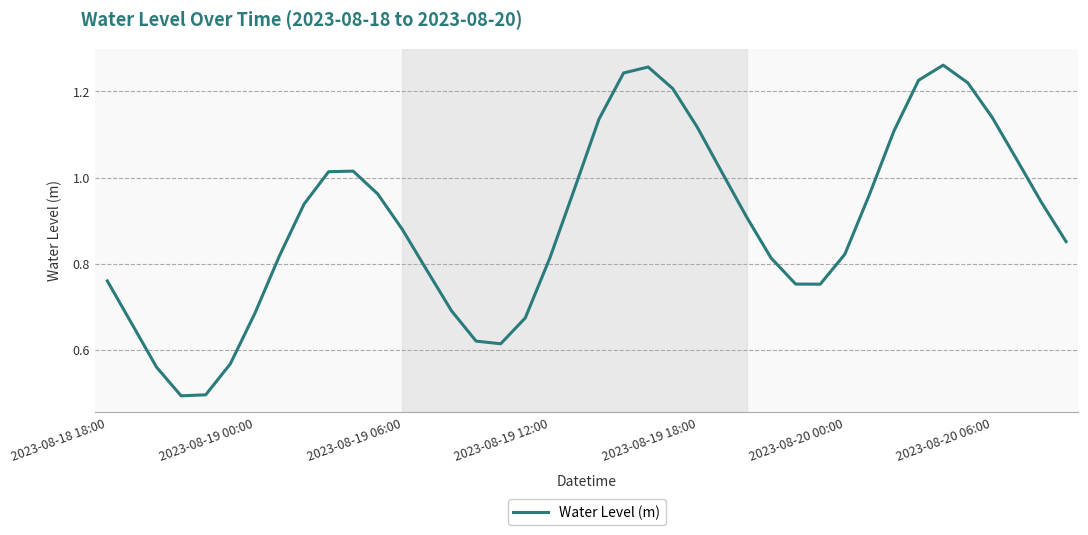

What is the minimum value shown in the chart?

0.5